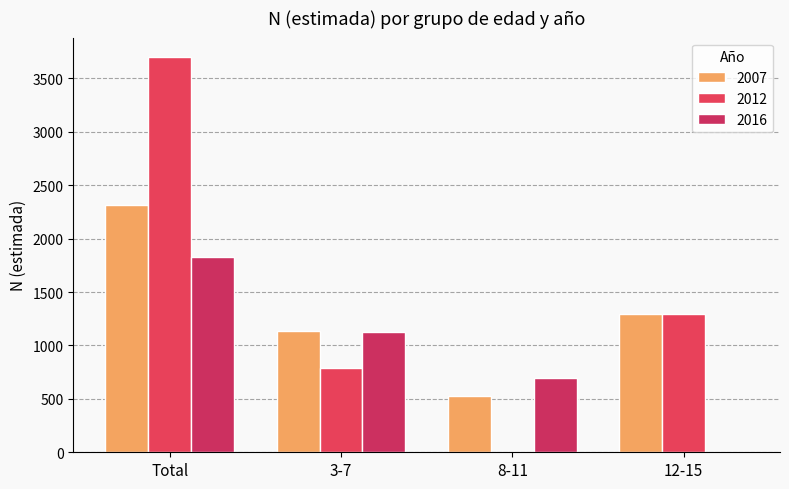

The 2012 series shows 3698 at Total. True or false?

True